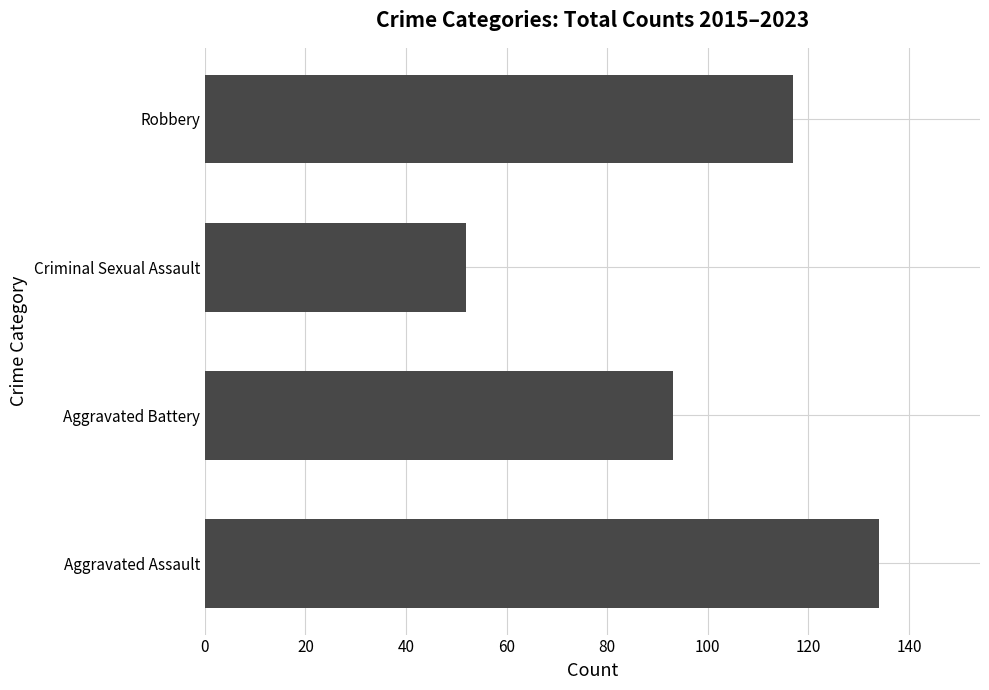

What is the change in value from Aggravated Assault to Criminal Sexual Assault?

-82